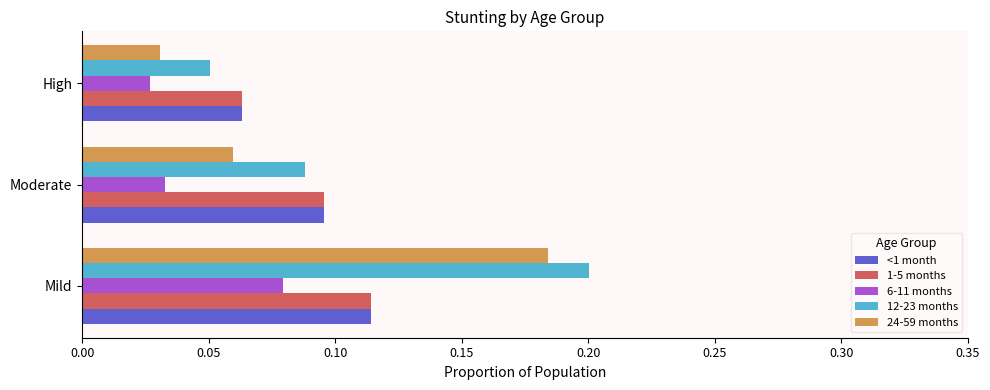

The value of 24-59 months at Moderate is 0.0. True or false?

False